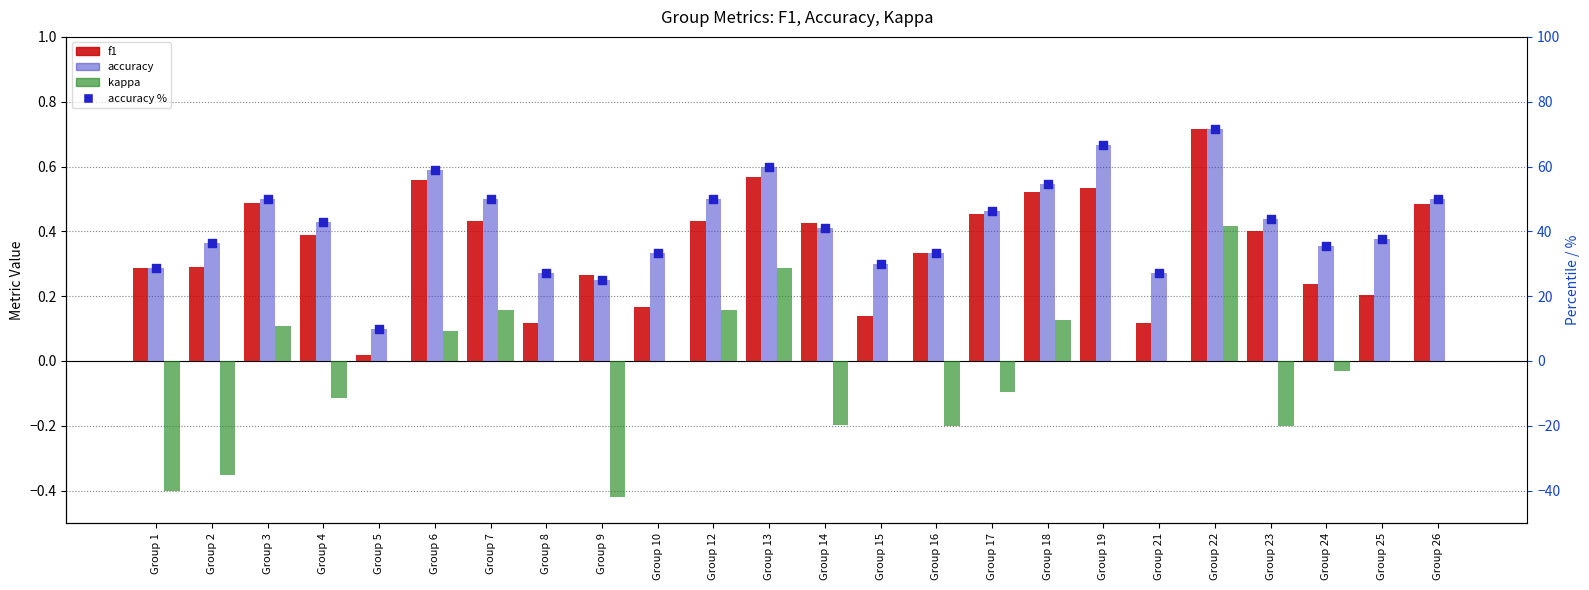

Which series has the largest total across all categories?

accuracy %